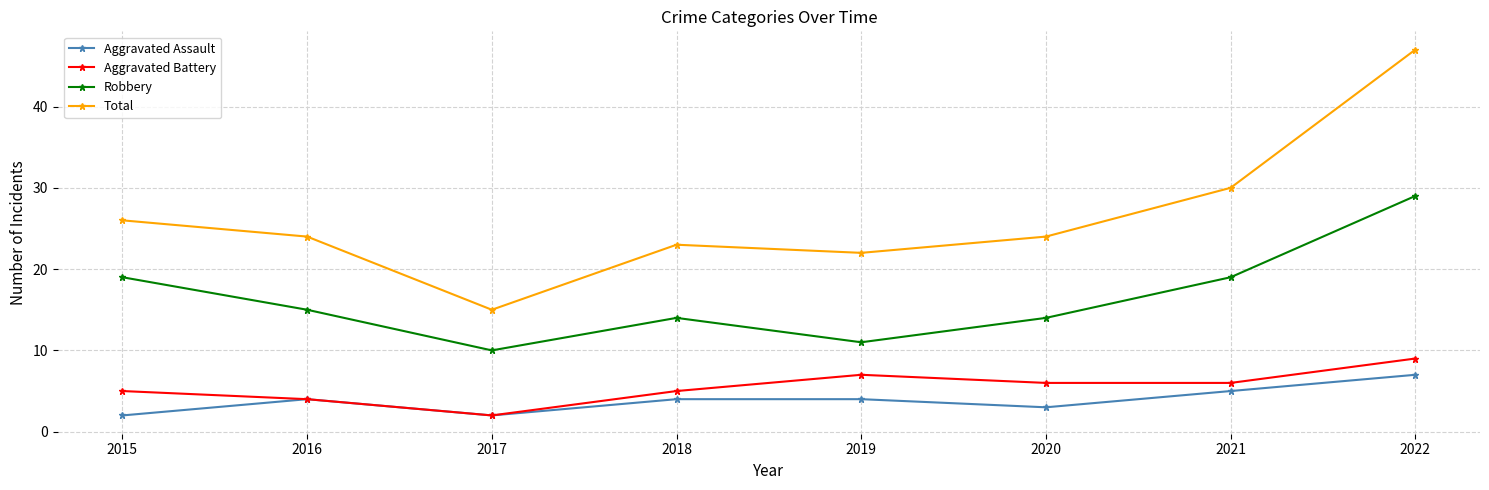

What is the value of the Aggravated Battery point at the 3rd from the left?

2